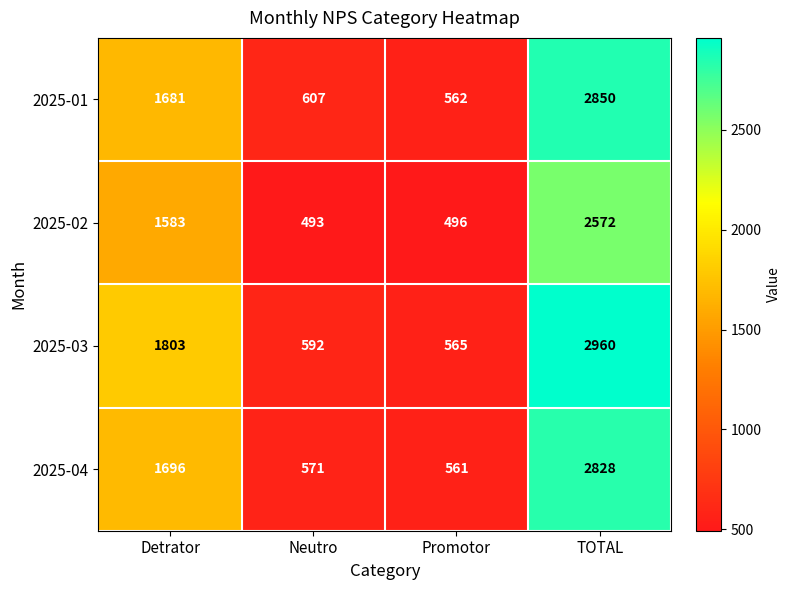

What is the smallest value displayed?

493